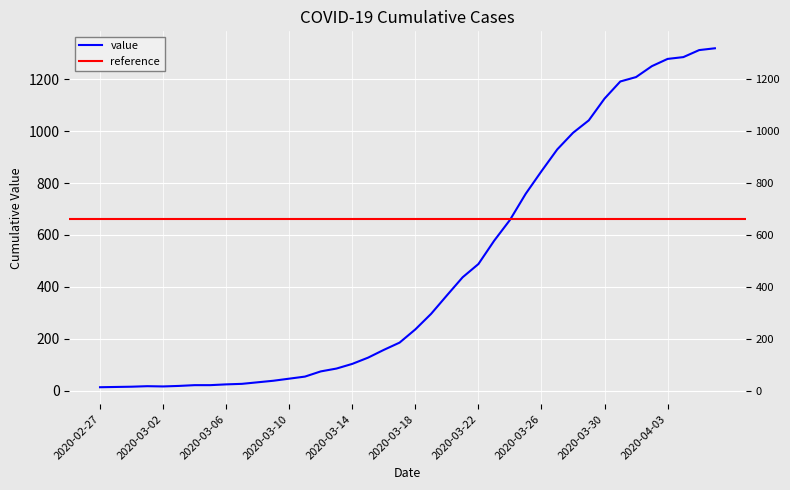

List the labels in order of value, largest first.

2020-04-06, 2020-04-05, 2020-04-04, 2020-04-03, 2020-04-02, 2020-04-01, 2020-03-31, 2020-03-30, 2020-03-29, 2020-03-28, 2020-03-27, 2020-03-26, 2020-03-25, 2020-03-24, 2020-03-23, 2020-03-22, 2020-03-21, 2020-03-20, 2020-03-19, 2020-03-18, 2020-03-17, 2020-03-16, 2020-03-15, 2020-03-14, 2020-03-13, 2020-03-12, 2020-03-11, 2020-03-10, 2020-03-09, 2020-03-08, 2020-03-07, 2020-03-06, 2020-03-04, 2020-03-05, 2020-03-03, 2020-03-01, 2020-03-02, 2020-02-29, 2020-02-28, 2020-02-27